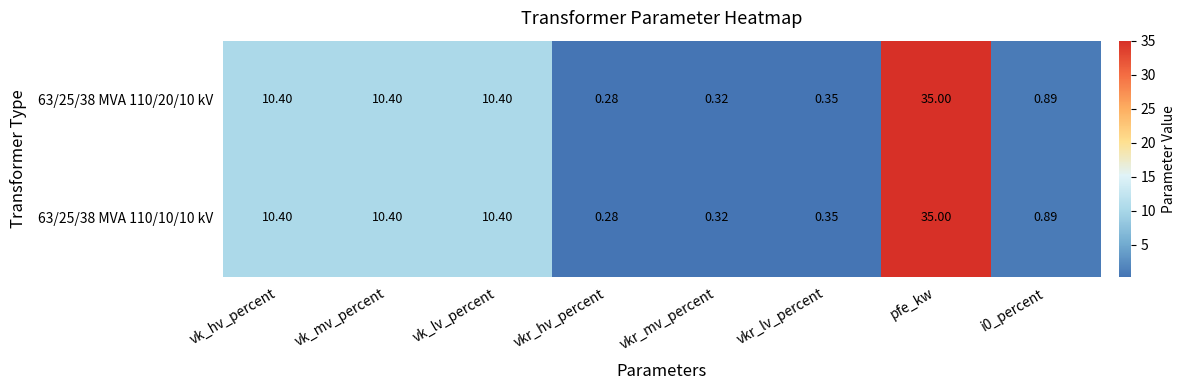

At which label does 63/25/38 MVA 110/10/10 kV first exceed 10?

vk_hv_percent